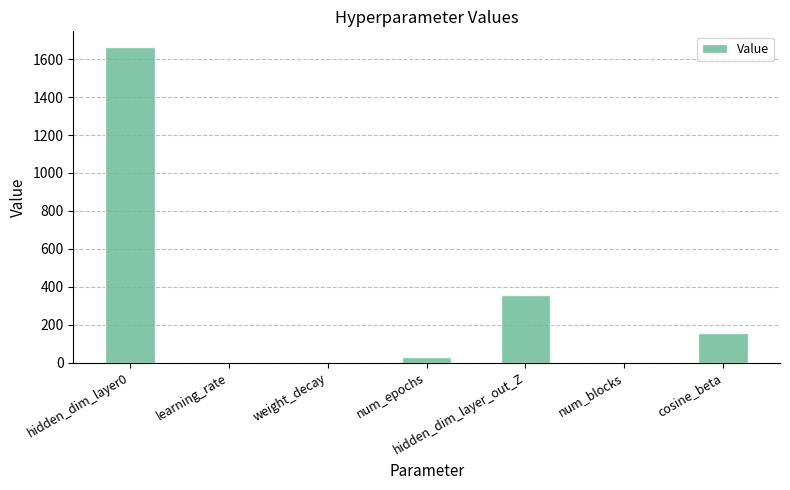

True or false: the data shows 30.0 at num_epochs.

True